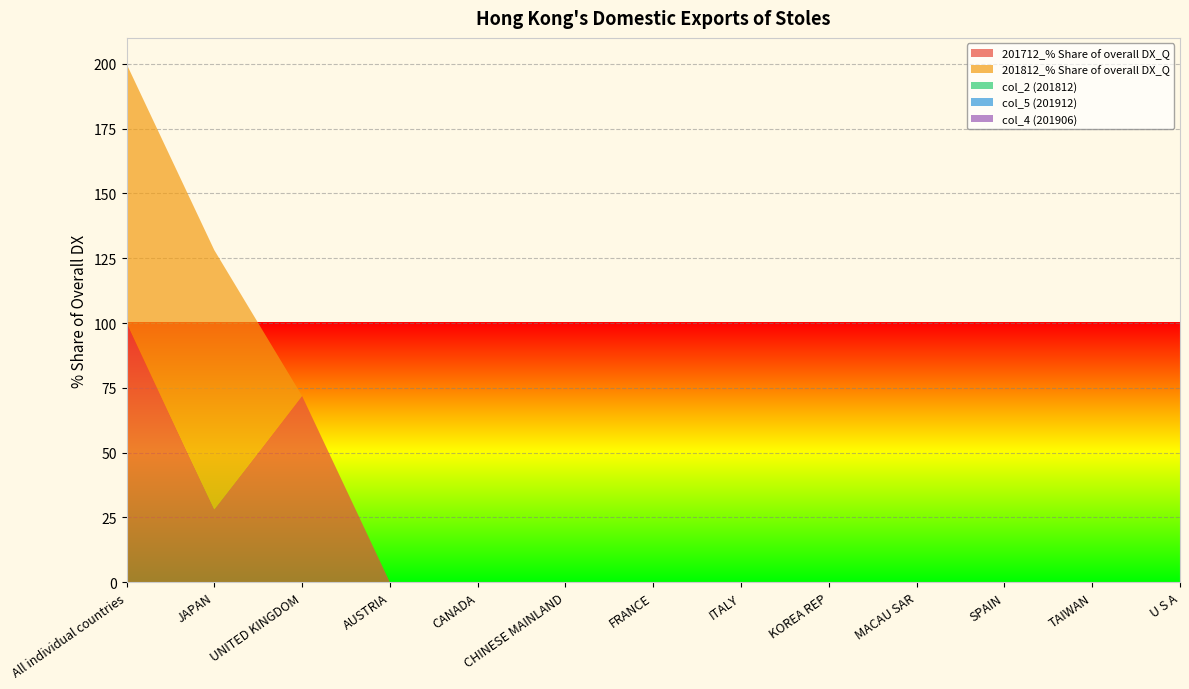

Reading left to right, list all the values displayed in this chart.

201712_% Share of overall DX_Q: 100.0	28.1	71.9	0.0	0.0	0.0	0.0	0.0	0.0	0.0	0.0	0.0	0.0
201812_% Share of overall DX_Q: 100.0	100.0	0.0	0.0	0.0	0.0	0.0	0.0	0.0	0.0	0.0	0.0	0.0
col_2 (201812): 0.0	0.0	0.0	0.0	0.0	0.0	0.0	0.0	0.0	0.0	0.0	0.0	0.0
col_5 (201912): 0.0	0.0	0.0	0.0	0.0	0.0	0.0	0.0	0.0	0.0	0.0	0.0	0.0
col_4 (201906): 0.0	0.0	0.0	0.0	0.0	0.0	0.0	0.0	0.0	0.0	0.0	0.0	0.0